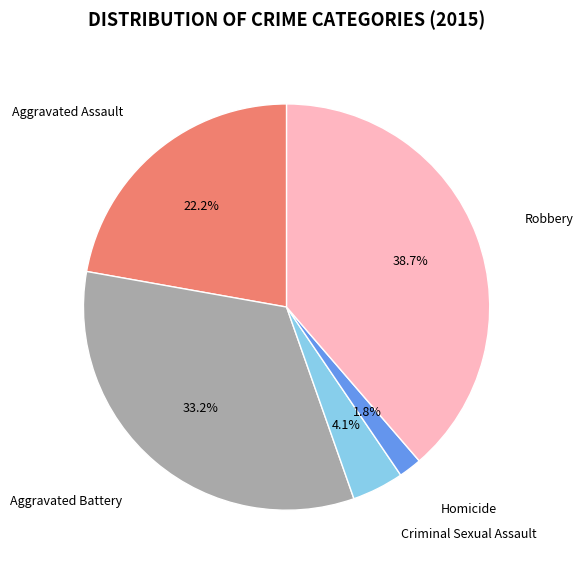

Is there a majority slice in this chart?

No